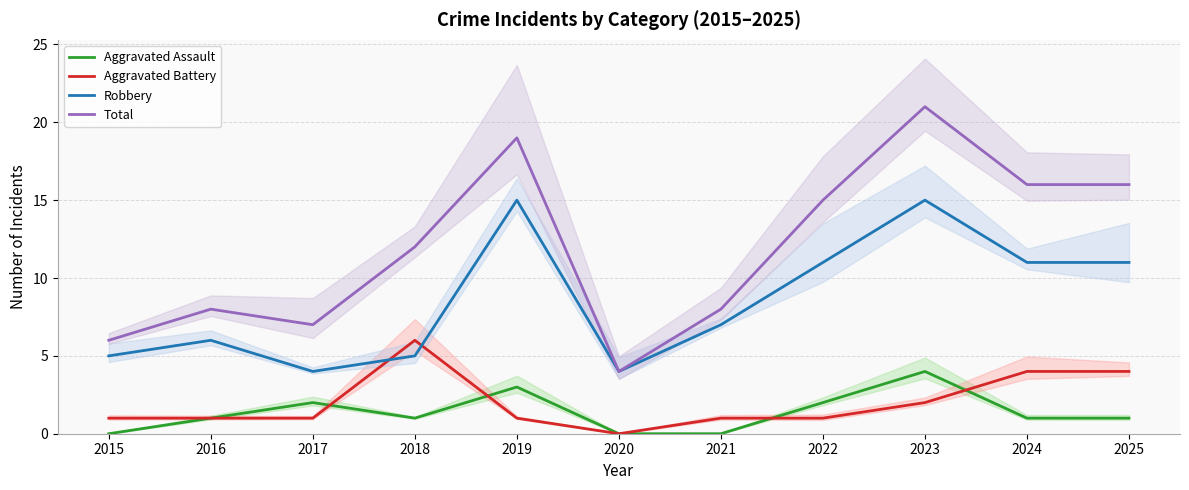

Is the value of Aggravated Battery at 2019 greater than the value of Robbery at 2025?

No